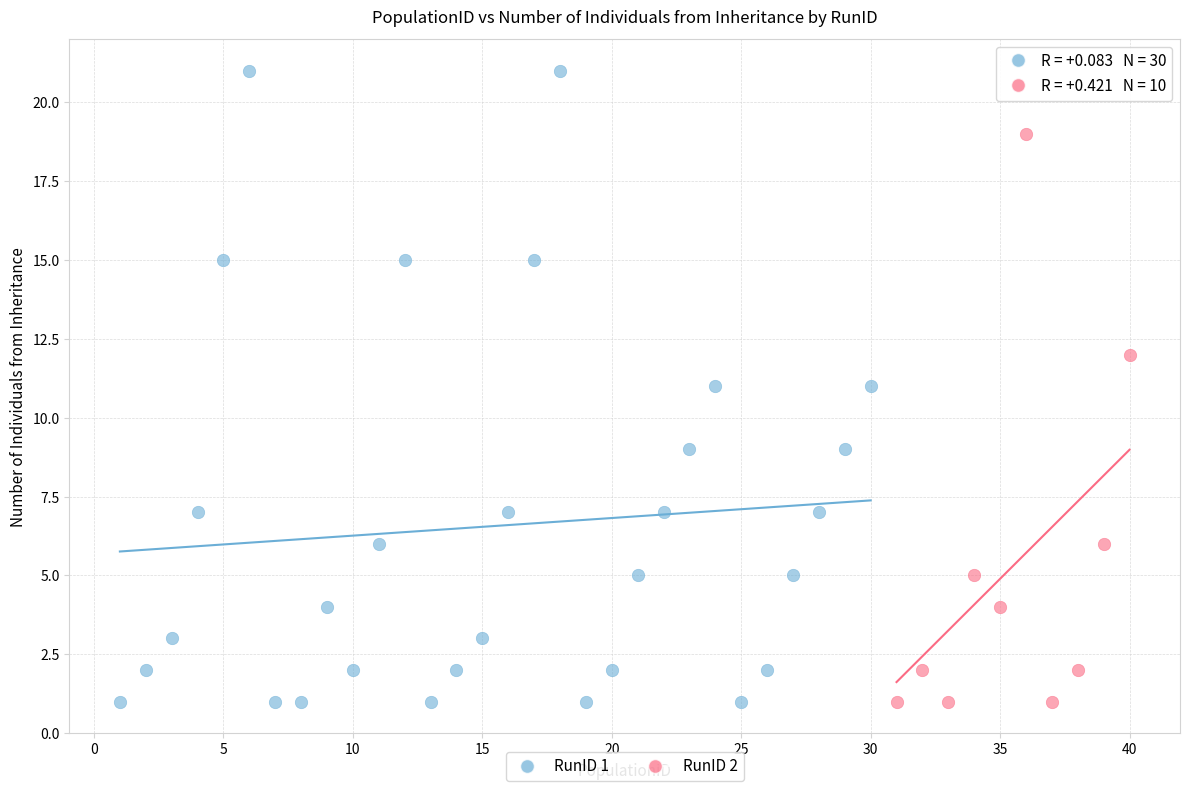

Which series has the widest spread of Y values?

RunID 1